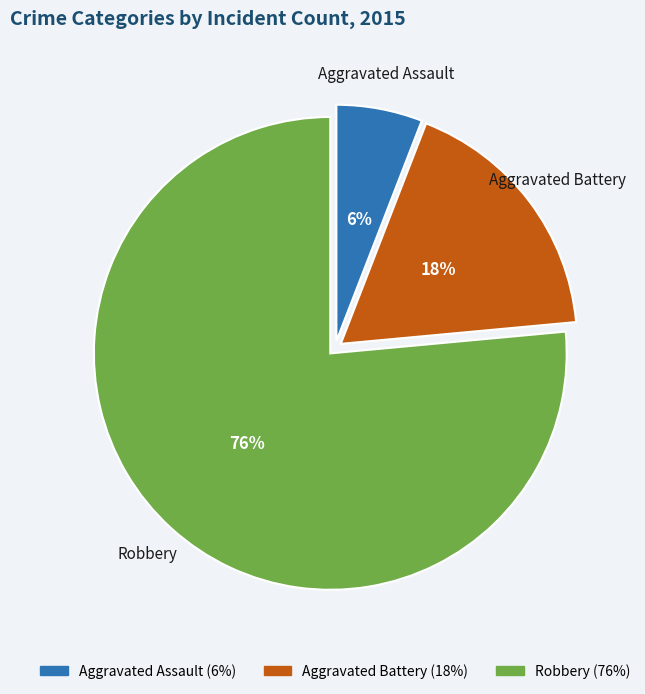

Is it true that Aggravated Battery is 28% of the pie?

False